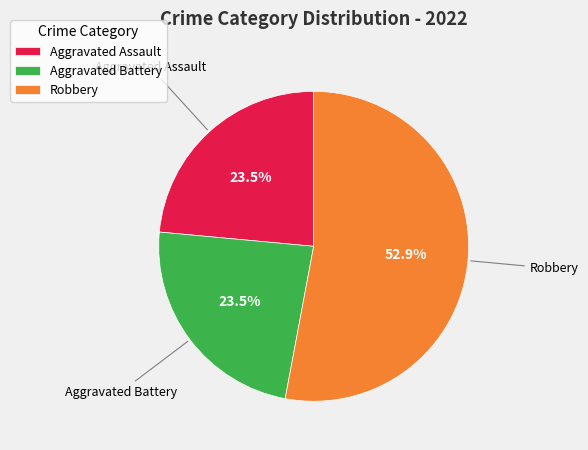

Approximately how many times larger is the value at Aggravated Assault compared to Aggravated Battery?

1.0